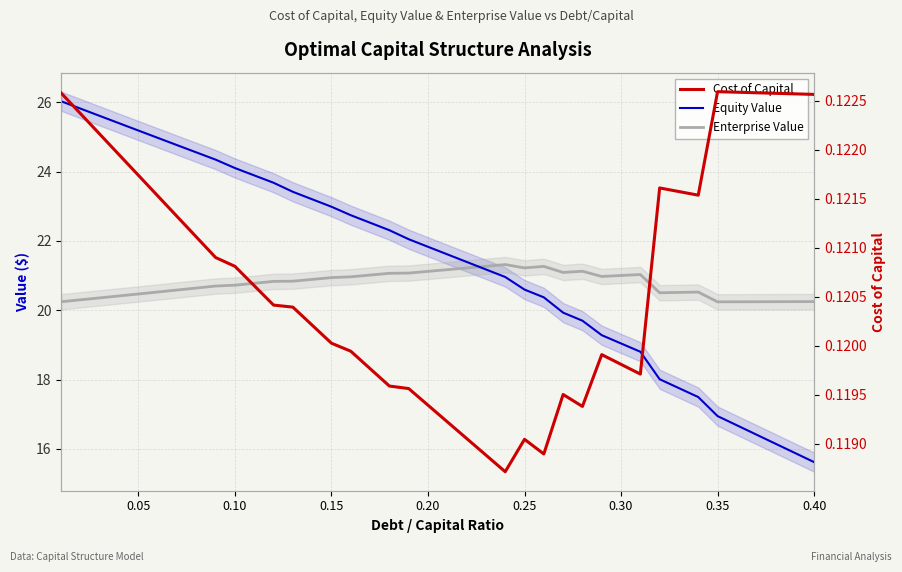

The Cost of Capital series shows 0.1 at 0.10. True or false?

True